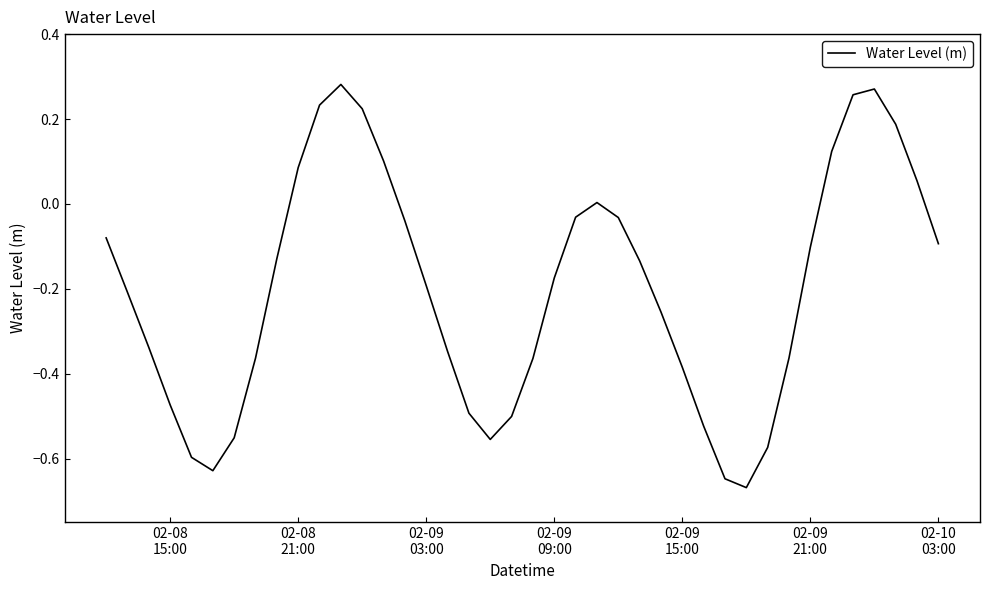

What is the difference between the maximum and minimum values?

0.9